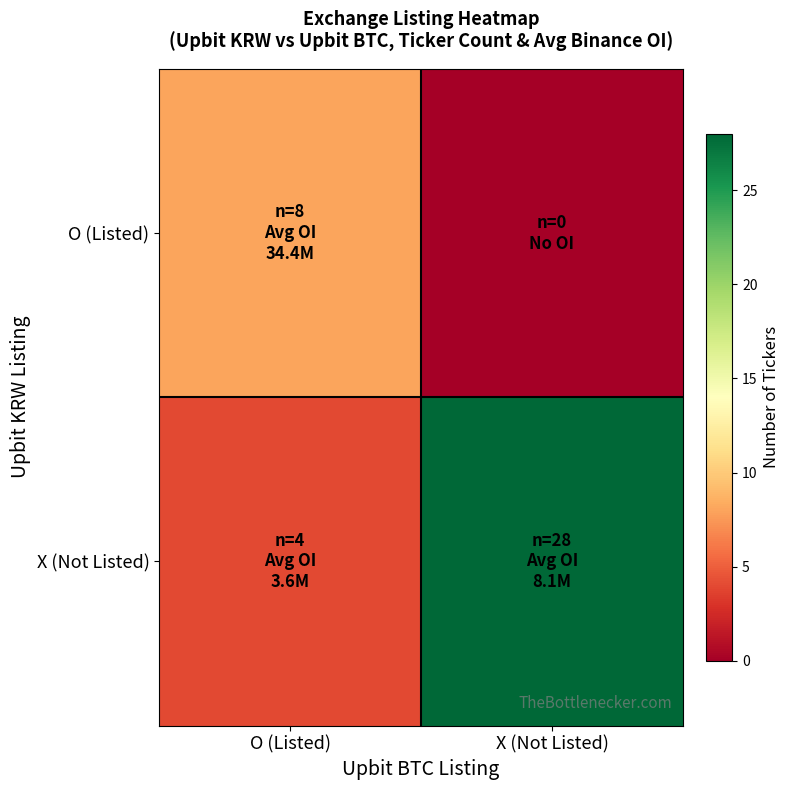

Which series has the widest spread of values?

X (Not Listed)